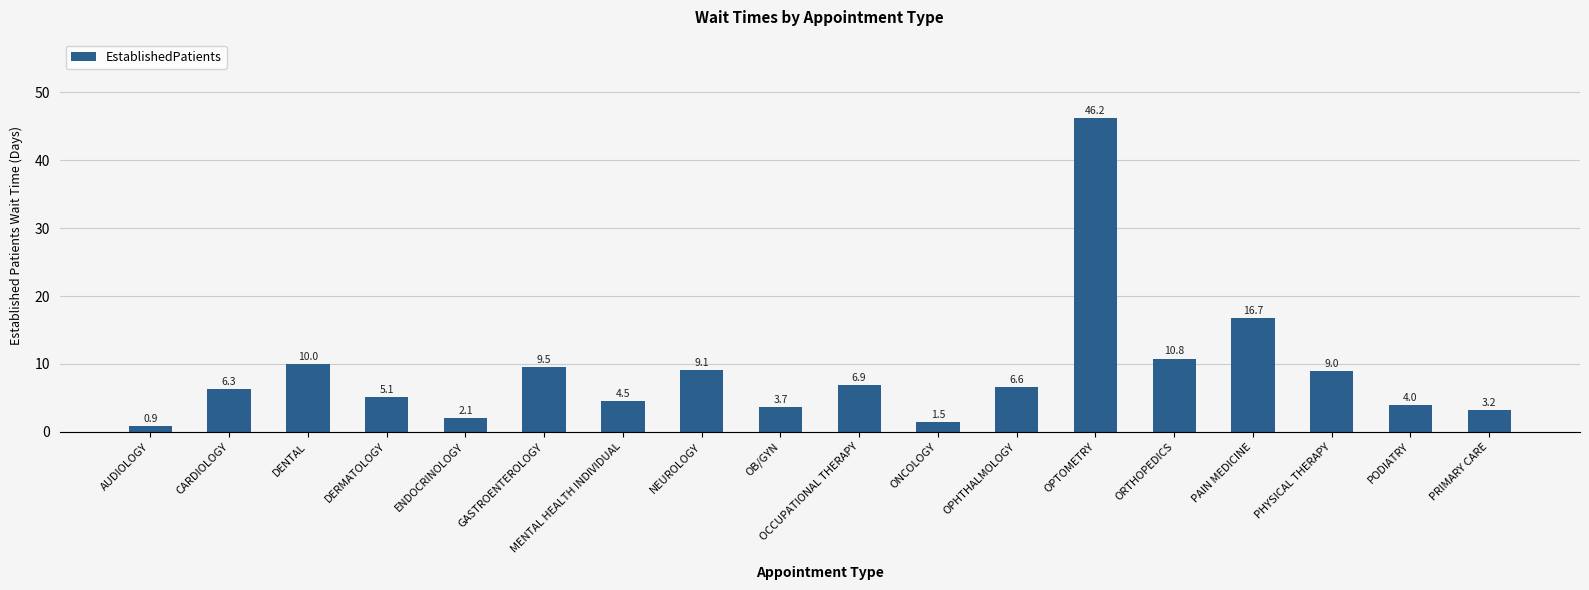

What is the approximate value at ONCOLOGY?

1.5